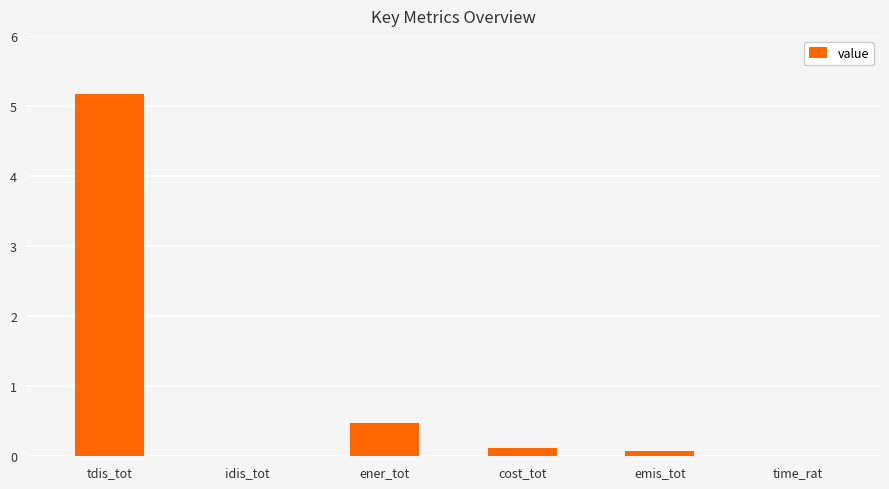

What is the change in value from idis_tot to emis_tot?

+0.1